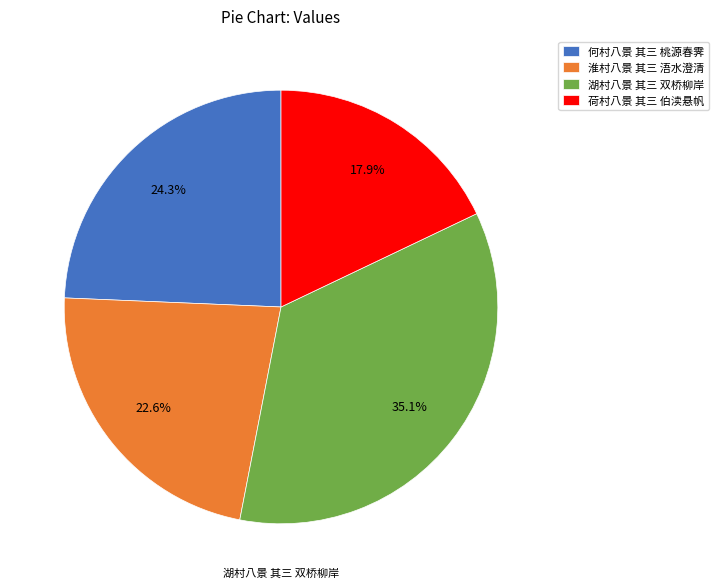

Count the number of slices in the pie.

4